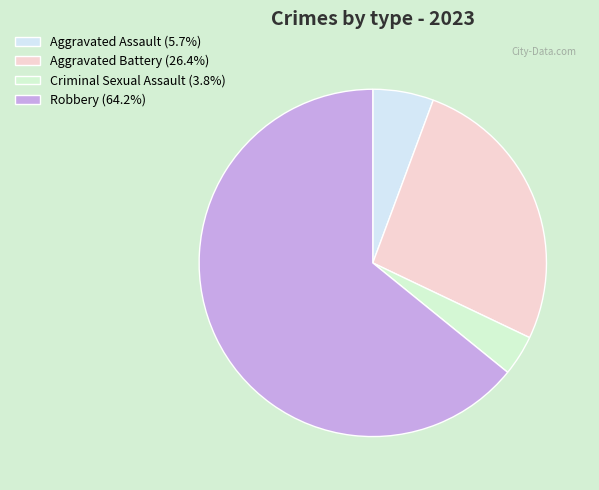

Is it true that Aggravated Battery is 26% of the pie?

True